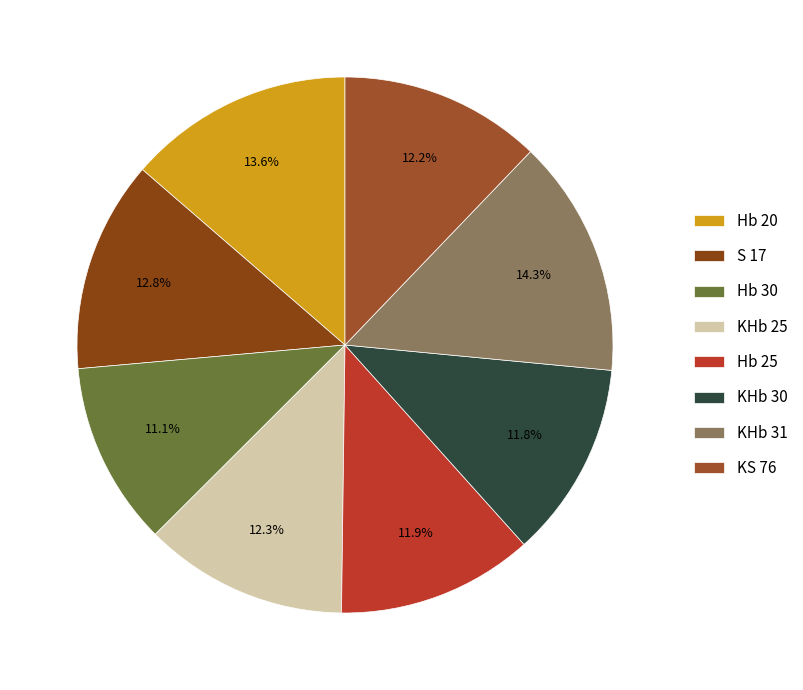

Is it true that KHb 25 is 12% of the pie?

True